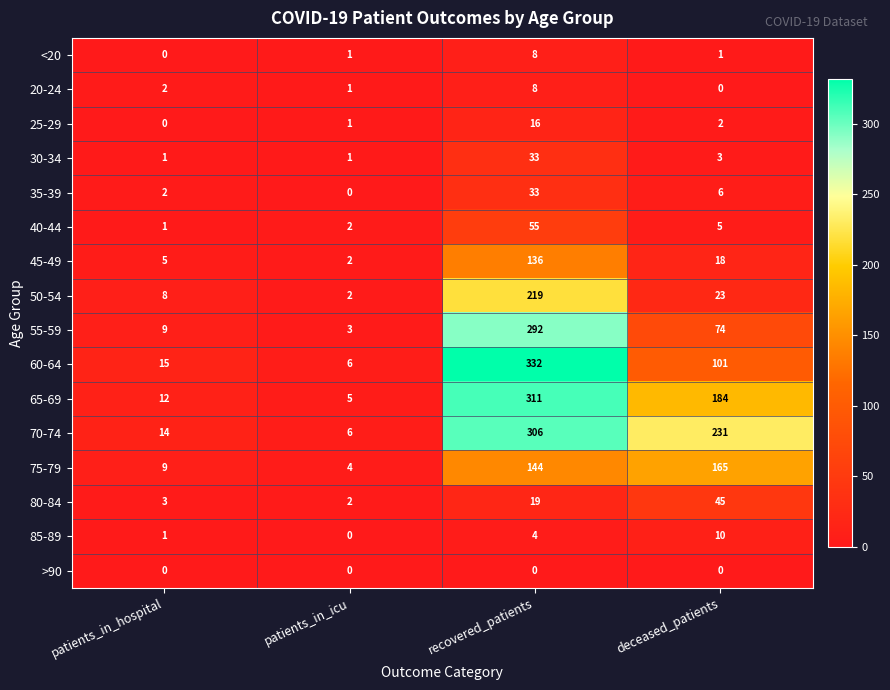

How many values in the 50-54 series are below 23?

2